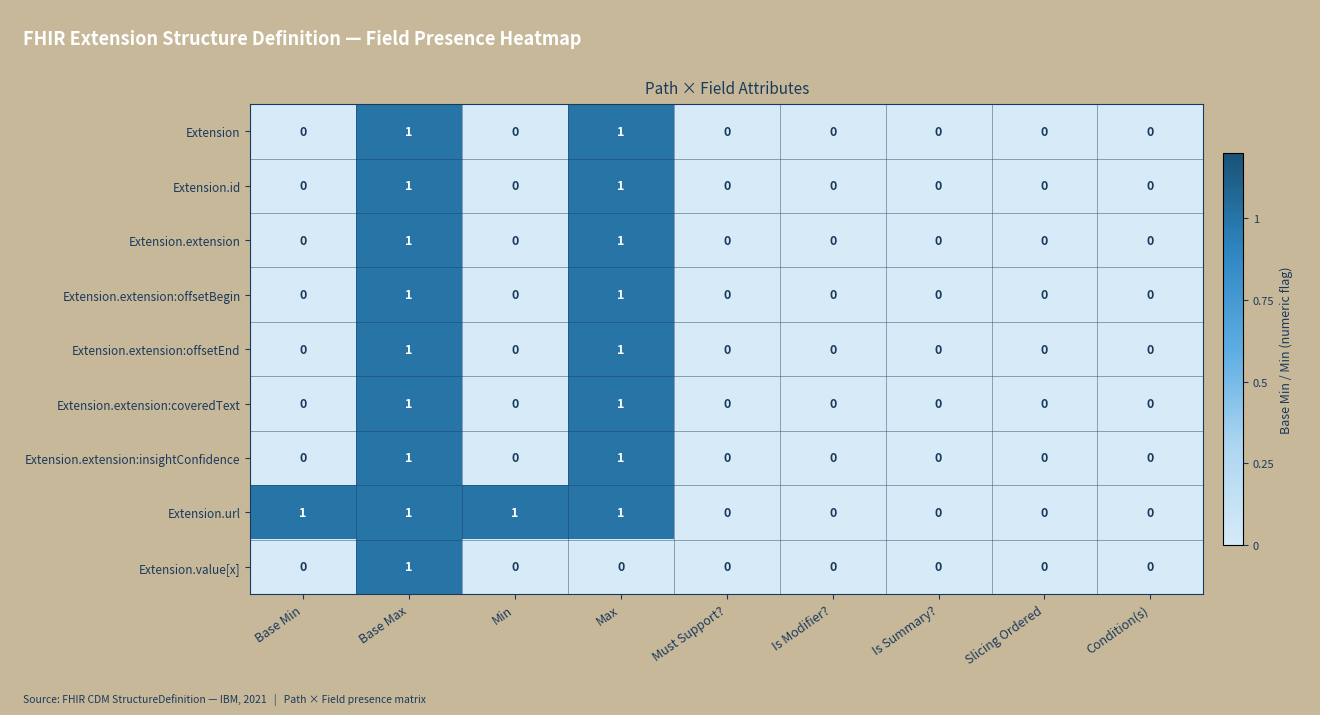

The Extension.extension series shows 0 at Condition(s). True or false?

True